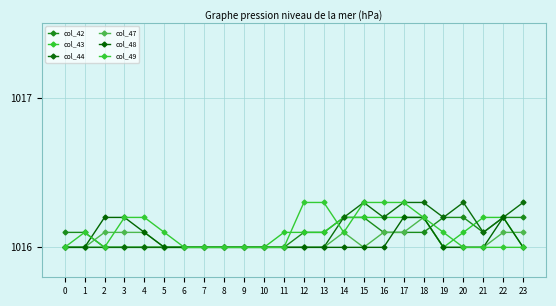

Count the number of categories in the chart.

24